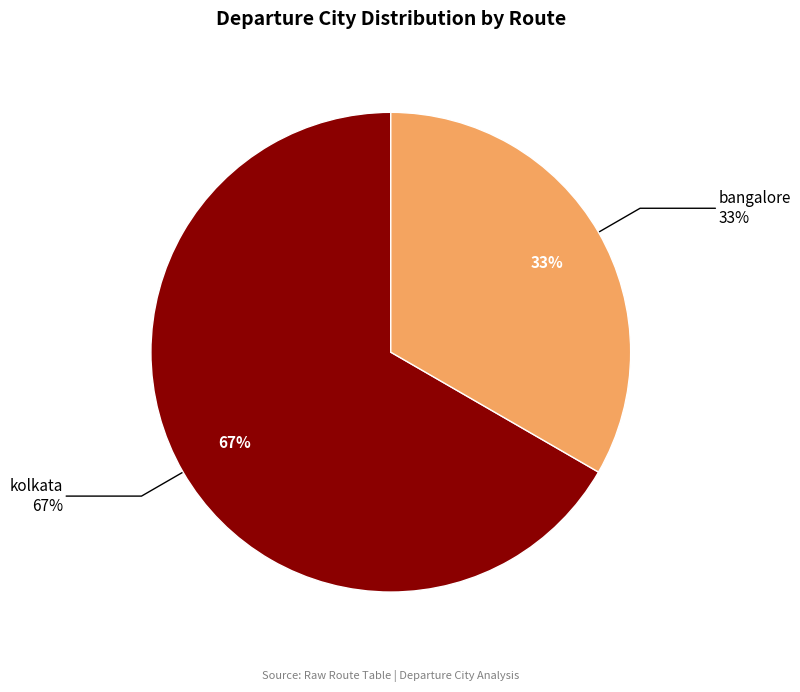

Is it true that bangalore is 33% of the pie?

True